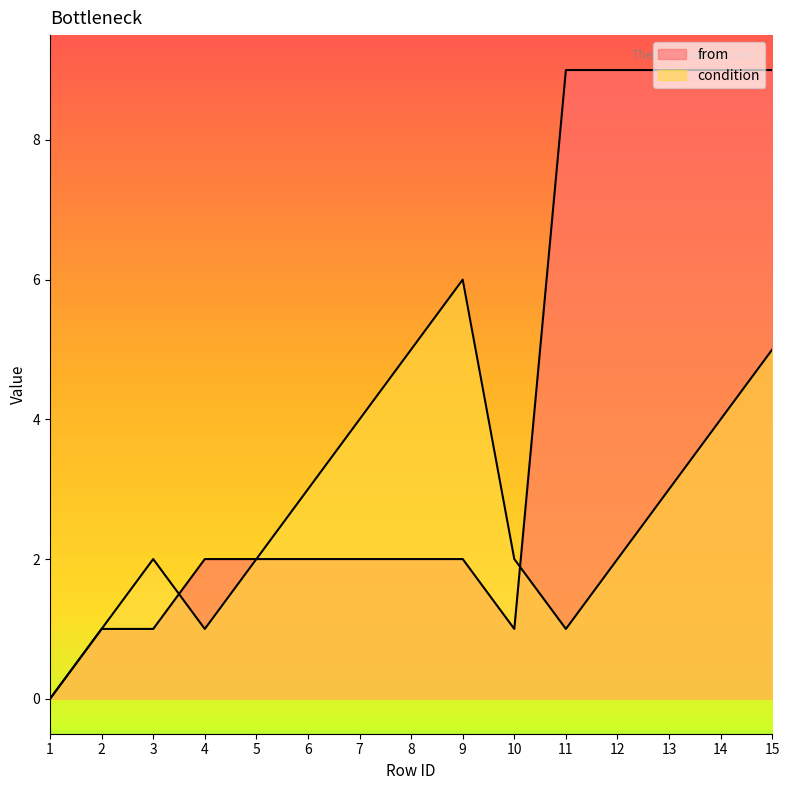

What value does the condition series have at 9?

6